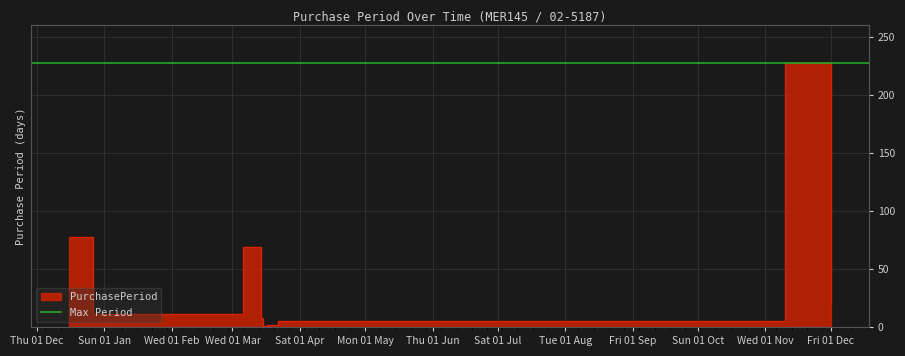

What is the value of the 8th point from the left?

5